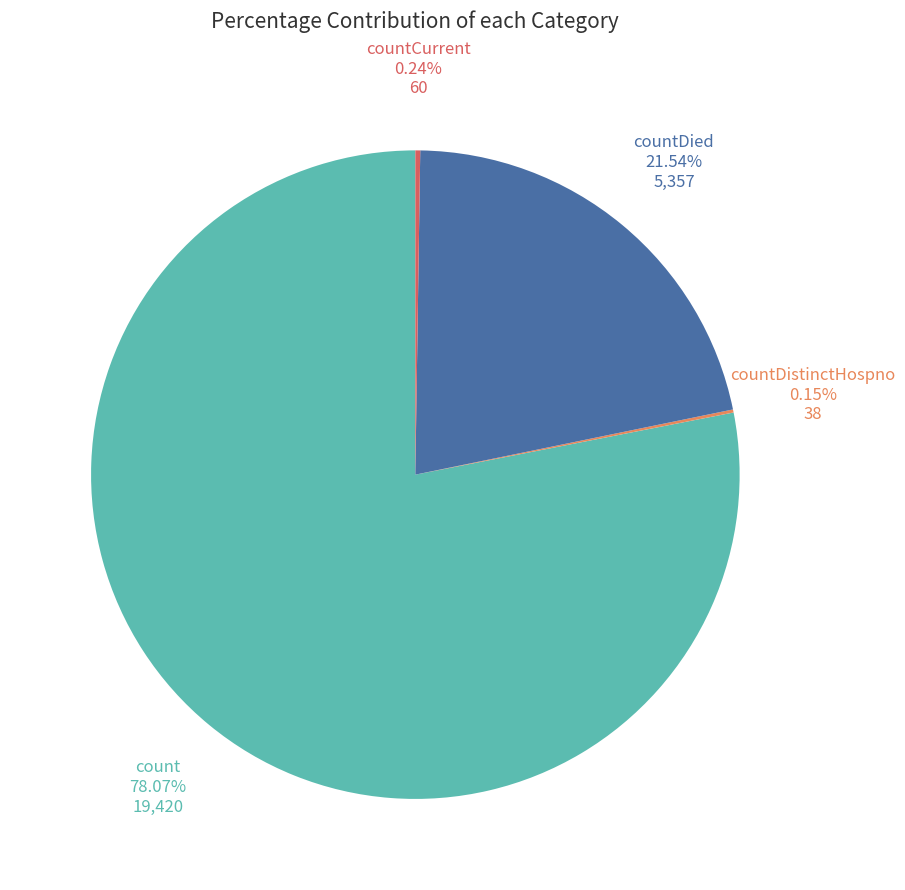

Is there a majority slice in this chart?

Yes